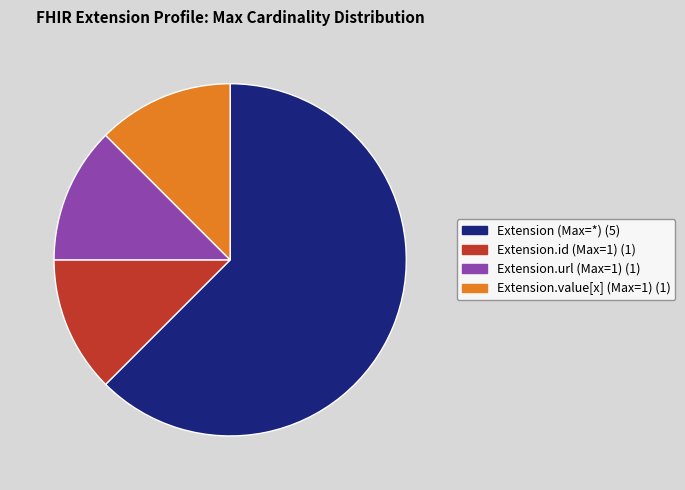

Is there any slice that represents more than half of the pie?

Yes